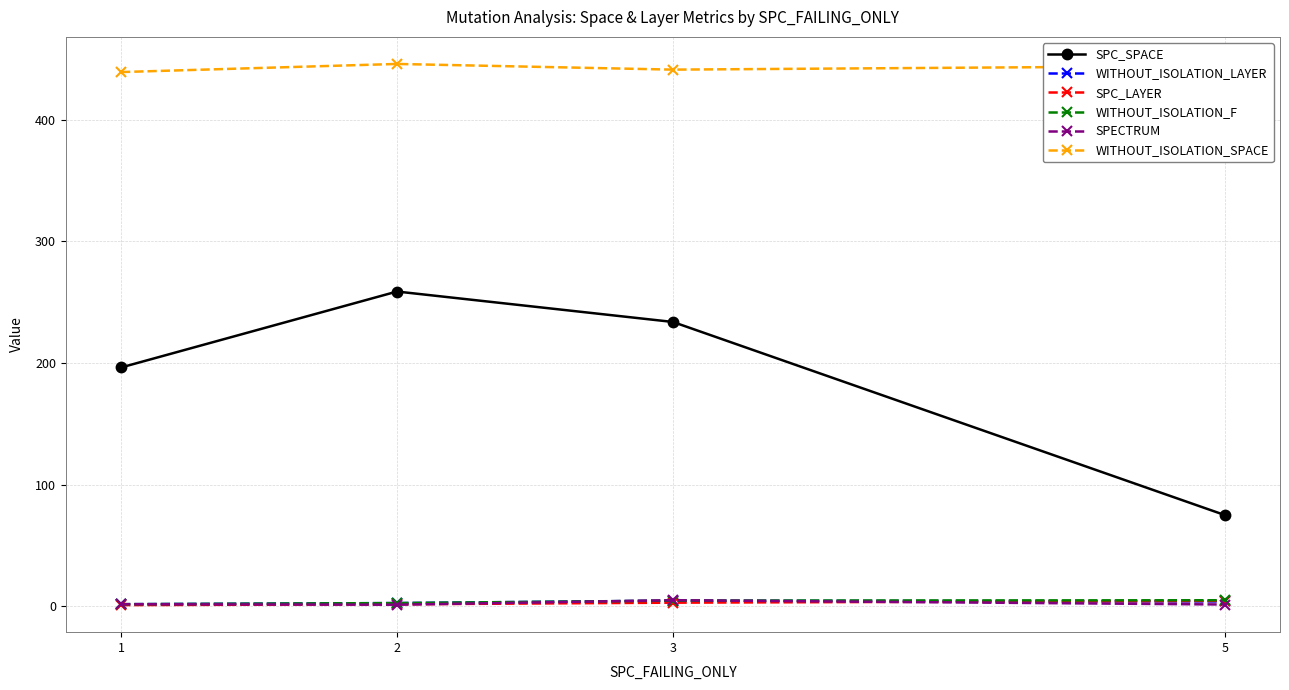

After their last crossing, which series has the higher values: SPC_LAYER or WITHOUT_ISOLATION_LAYER?

SPC_LAYER